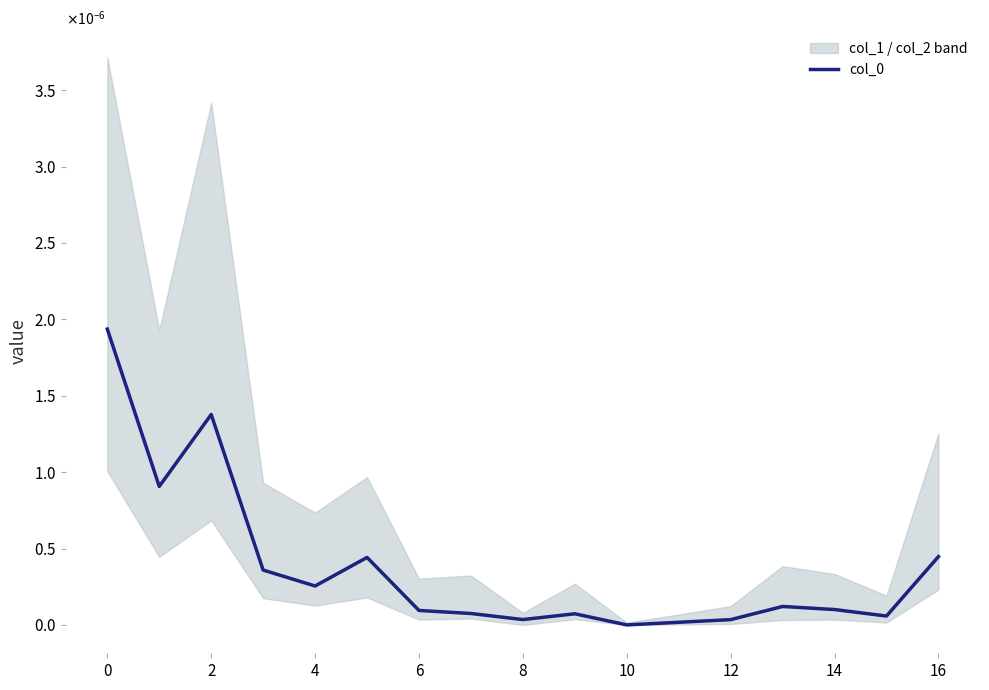

How many interior local peaks (higher than both neighbors) does the data have?

4